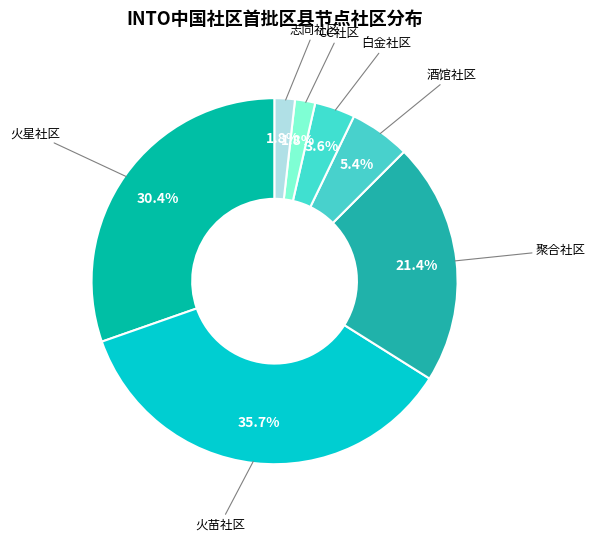

Do 白金社区 and 火苗社区 together represent more than half of the pie?

No